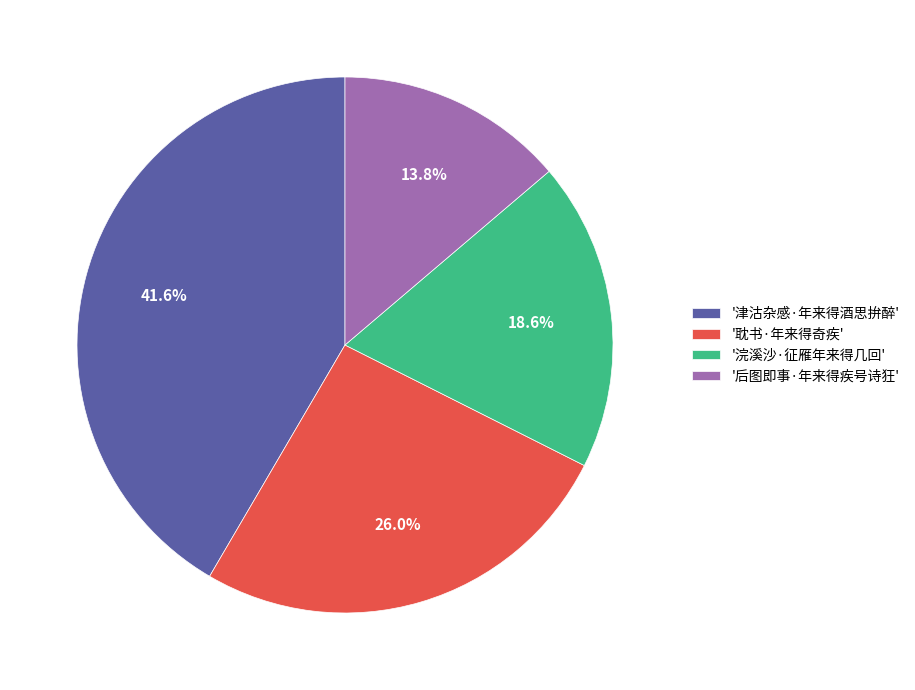

Combined, what portion of the pie is '后图即事·年来得疾号诗狂' and '浣溪沙·征雁年来得几回'?

32.4%